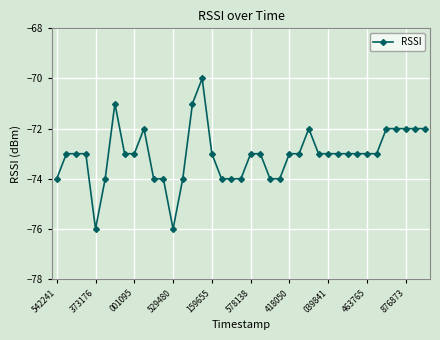

What is the smallest value displayed?

-76